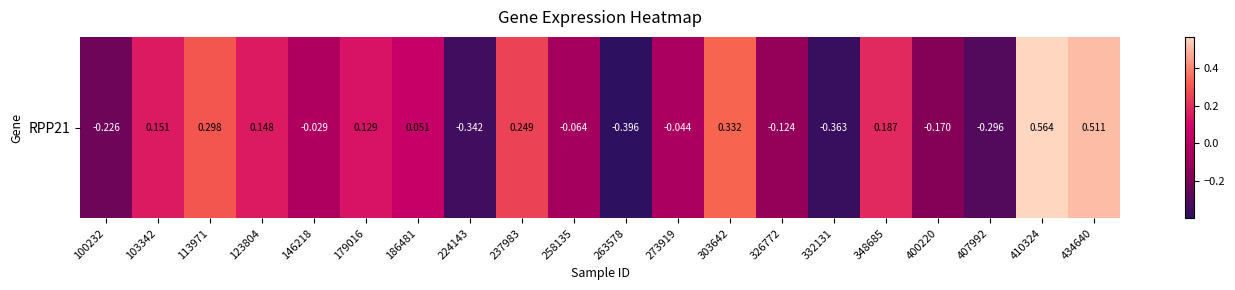

How many negative values are there?

10